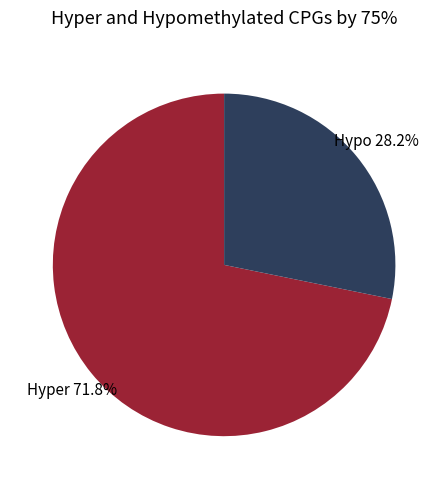

How many slices are in this pie chart?

2